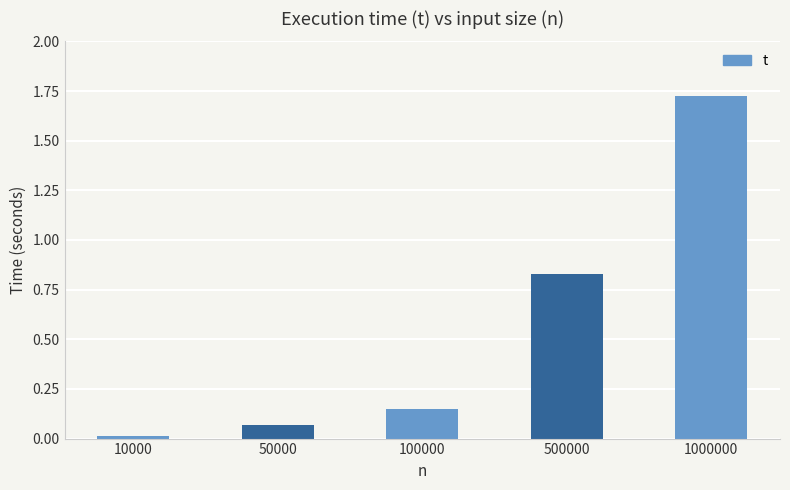

What is the average value?

0.6